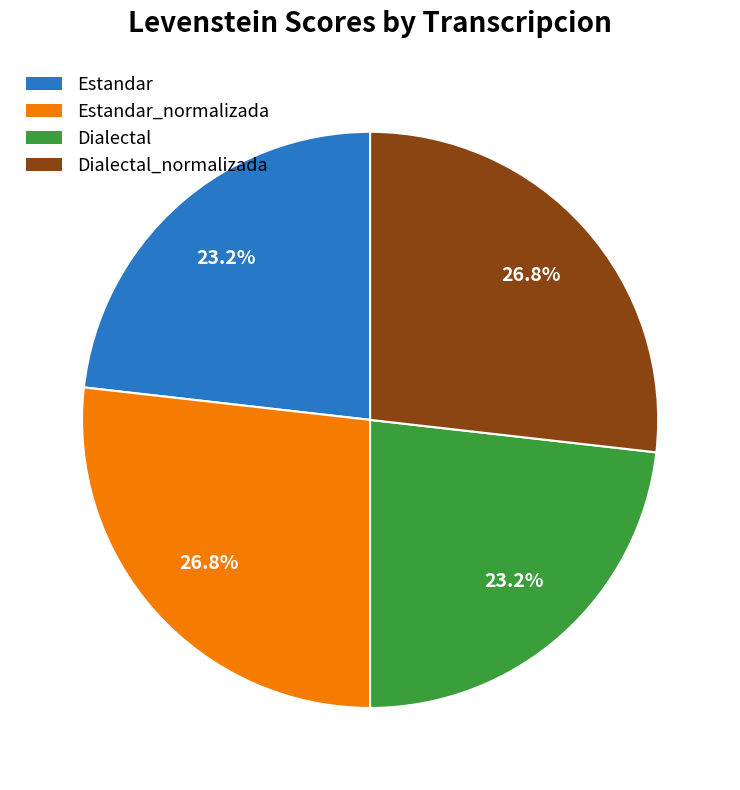

Is there a majority slice in this chart?

No